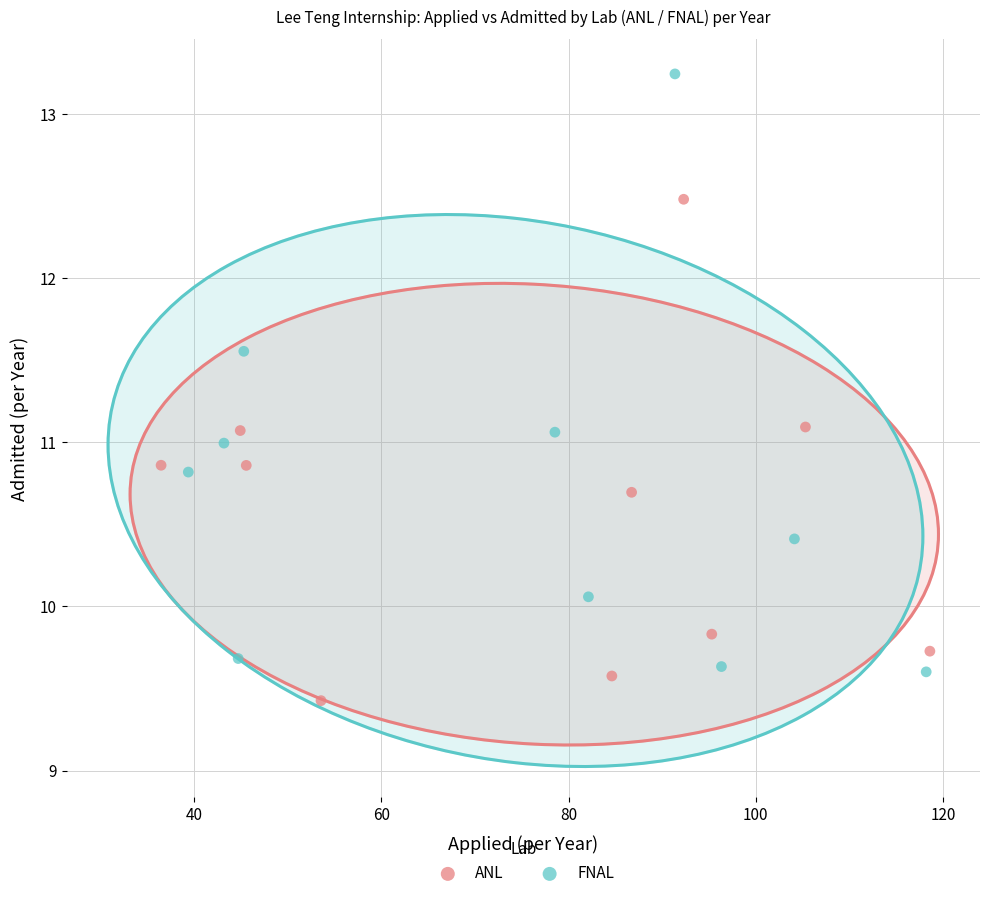

Which series reaches the maximum Y coordinate?

FNAL